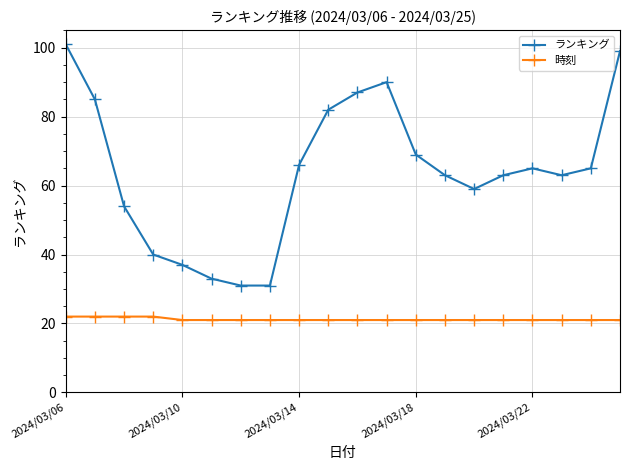

List the series in order of their overall mean, lowest first.

時刻, ランキング